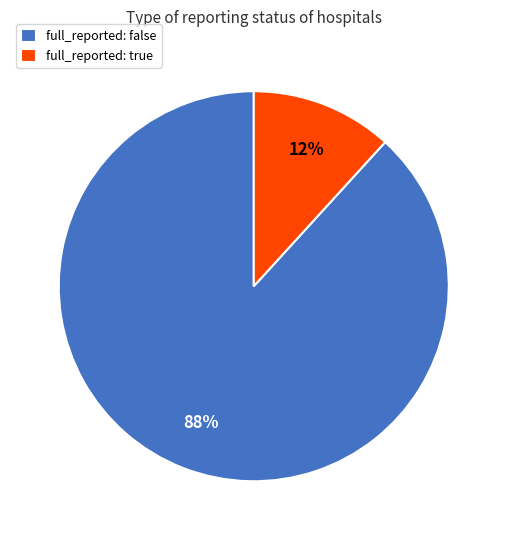

To the nearest percent, what percentage of the pie is full_reported: false?

88%